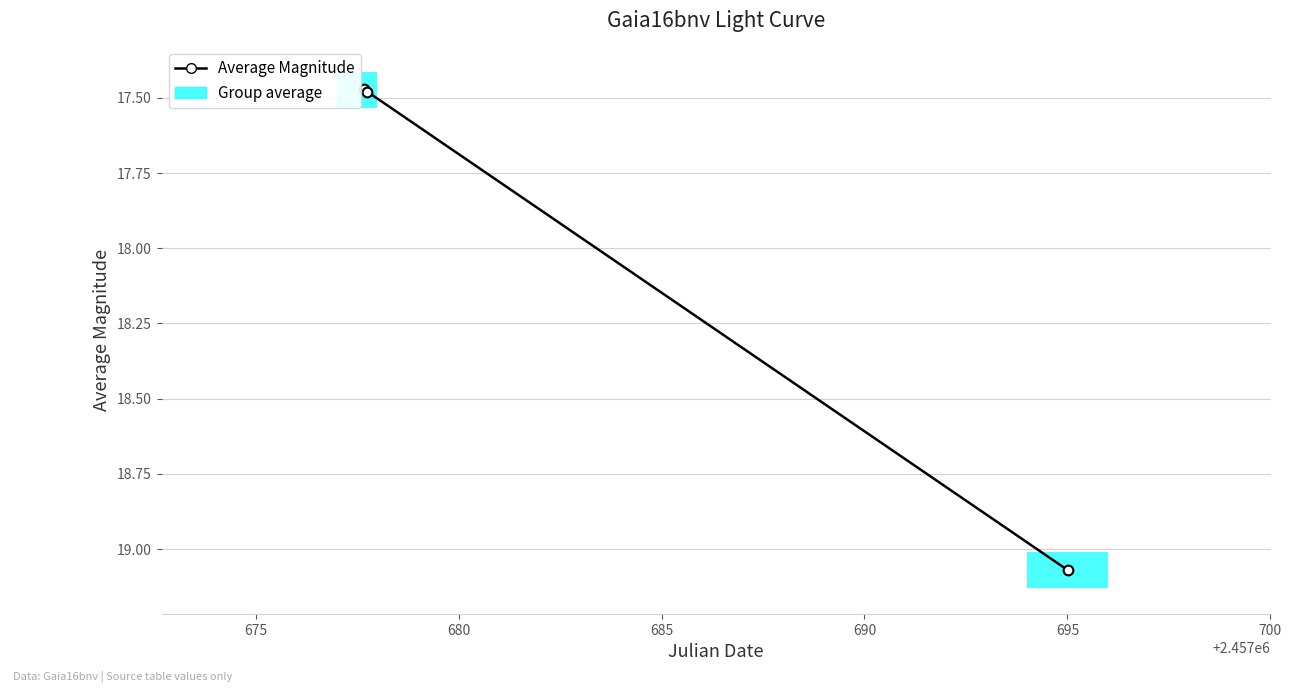

How many categories are shown in the chart?

3